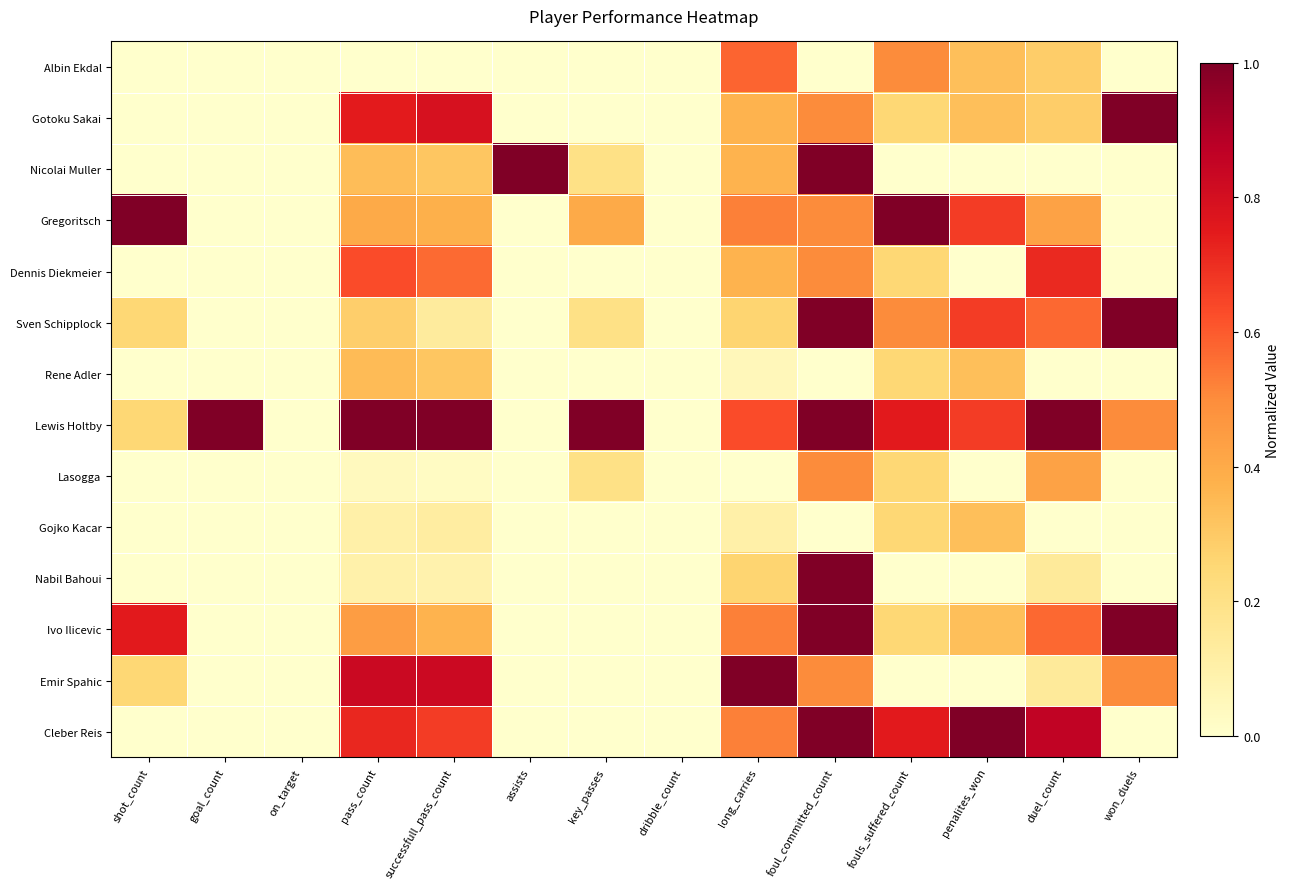

Which category has the highest value across all series?

won_duels